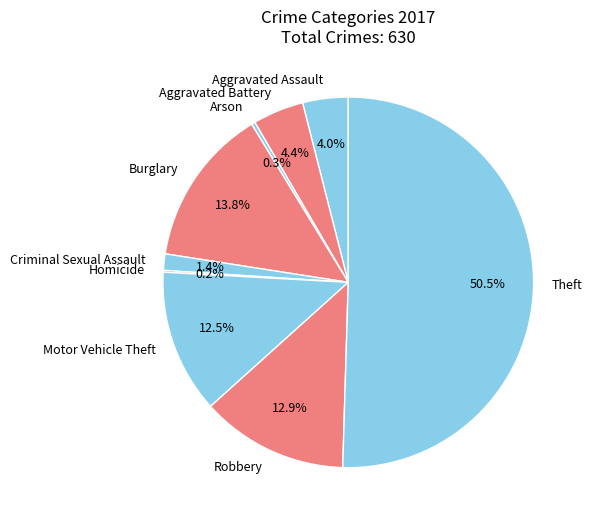

Which category accounts for the majority?

Theft